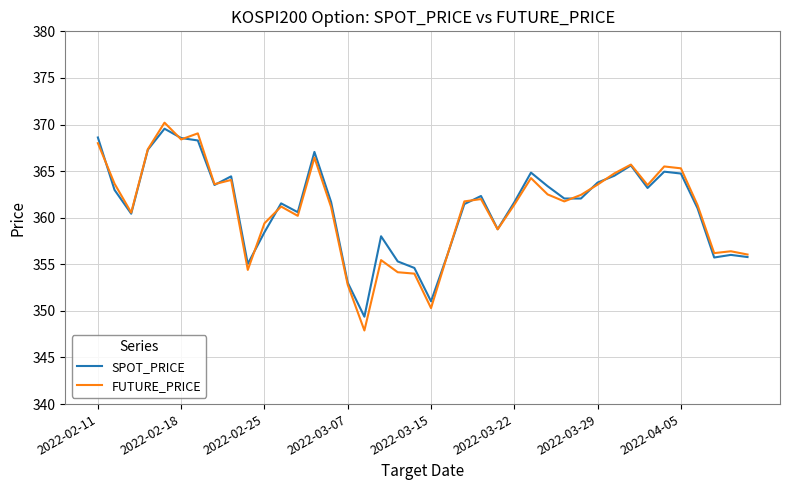

What is the greatest value displayed?

370.2